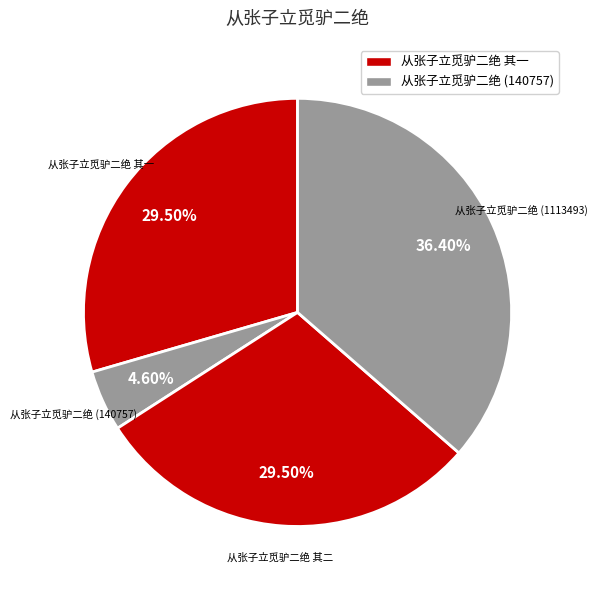

What is the largest slice in the pie chart?

从张子立觅驴二绝 (1113493)